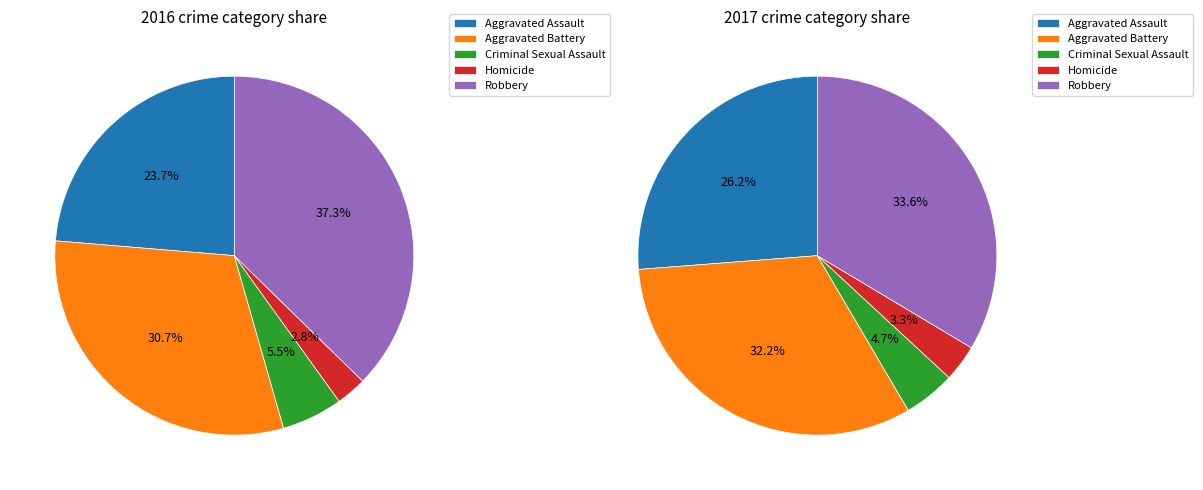

How many segments does this pie chart have?

5